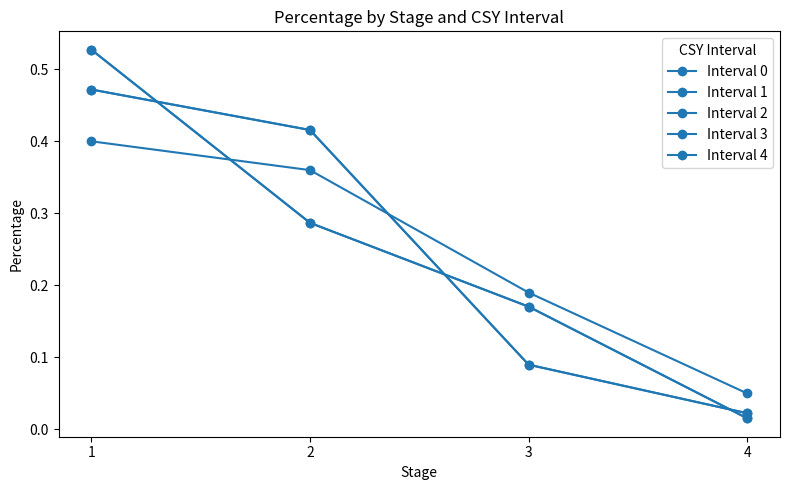

How many intersections are there between Interval 1 and Interval 3?

3